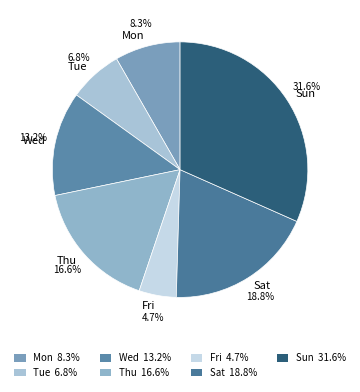

What is the ratio of the value at Sat to the value at Sun?

0.6